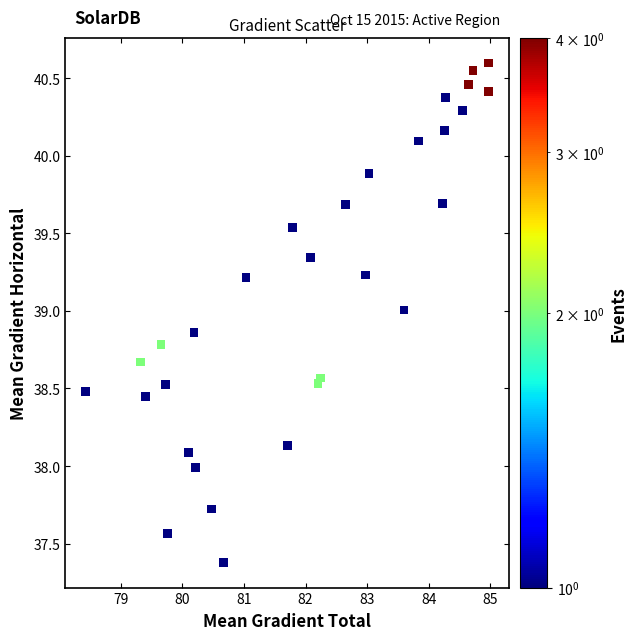

What is the range of X values (max minus min)?

6.6